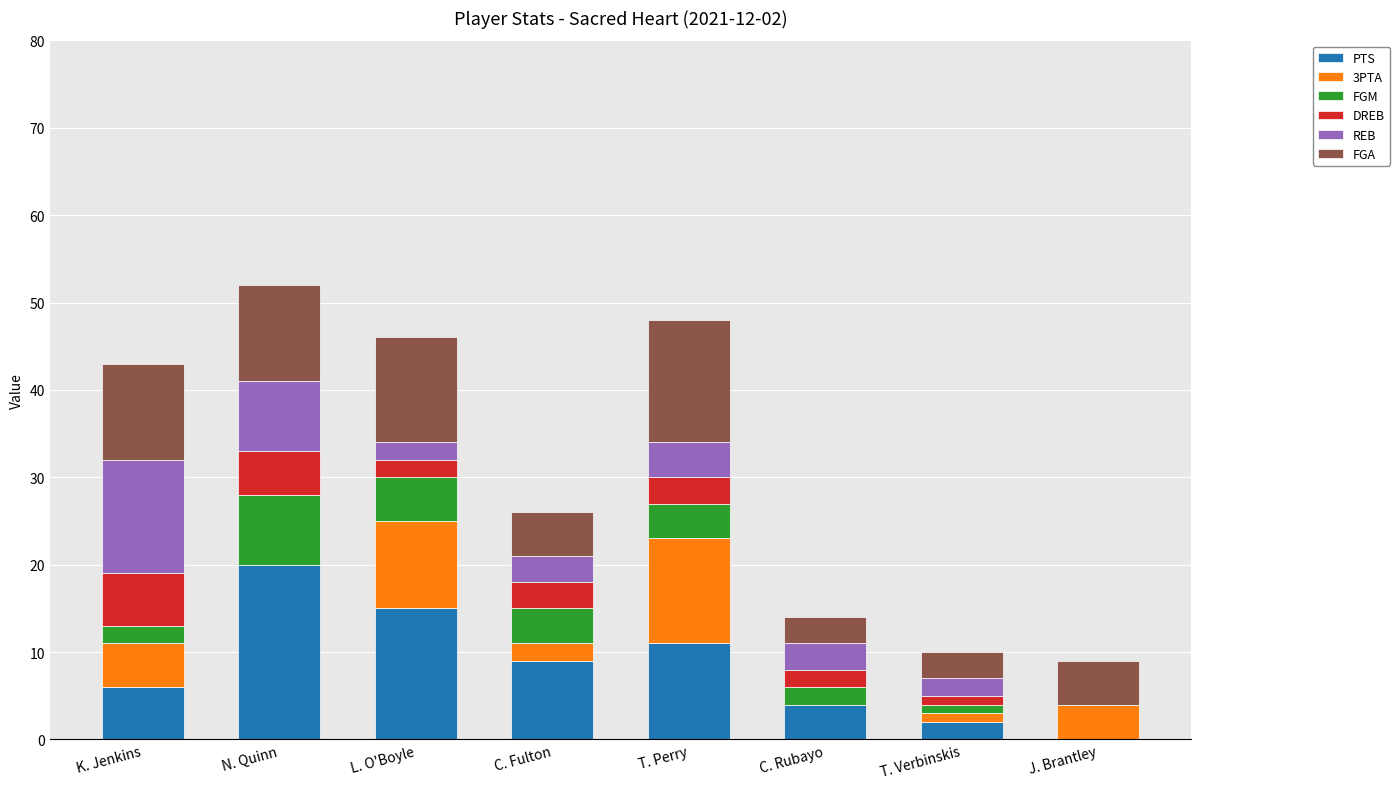

Which category has the highest value in the PTS series?

N. Quinn